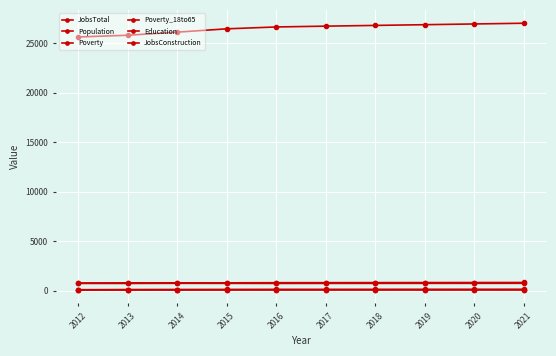

Reading right to left, list all the values displayed in this chart.

JobsTotal: 818	814	810	806	801	797	785	786	784	769
Population: 27009	26935	26861	26788	26715	26632	26444	26109	25795	25621
Poverty: 124	122	121	119	118	117	114	105	99	85
Poverty_18to65: 82	80	79	78	77	76	74	69	68	58
Education: 735	733	731	729	727	724	729	734	723	726
JobsConstruction: 92	92	91	90	90	89	84	87	86	80